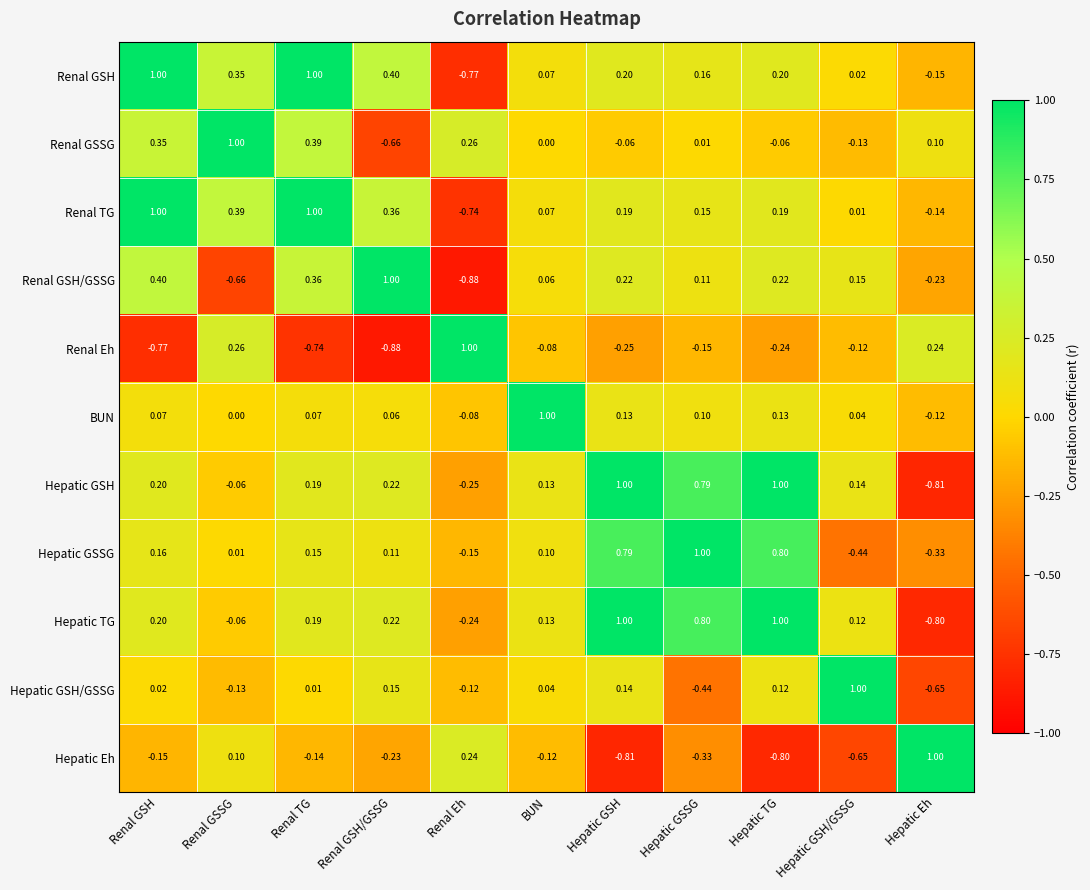

Is the value of Hepatic Eh at BUN greater than the value of Hepatic TG at Renal GSH/GSSG?

No